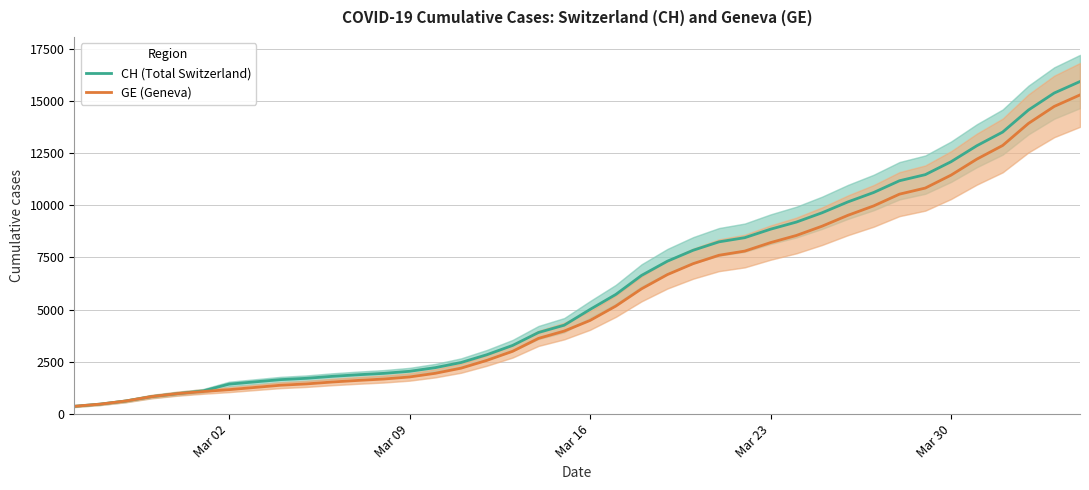

Rank the series by their average value, from lowest to highest.

GE (Geneva), CH (Total Switzerland)